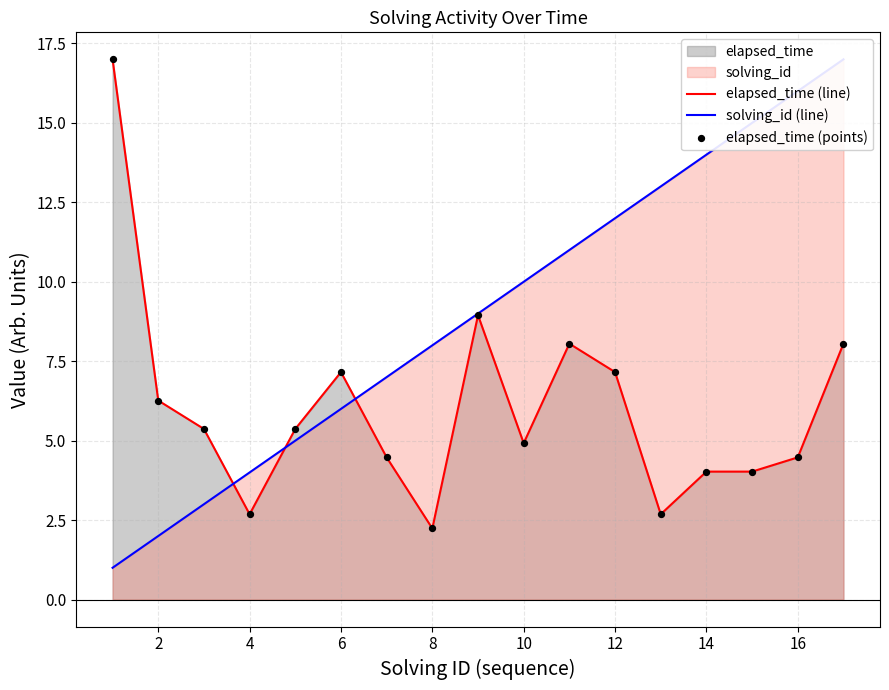

What is the highest value of the elapsed_time (line) series?

17.0